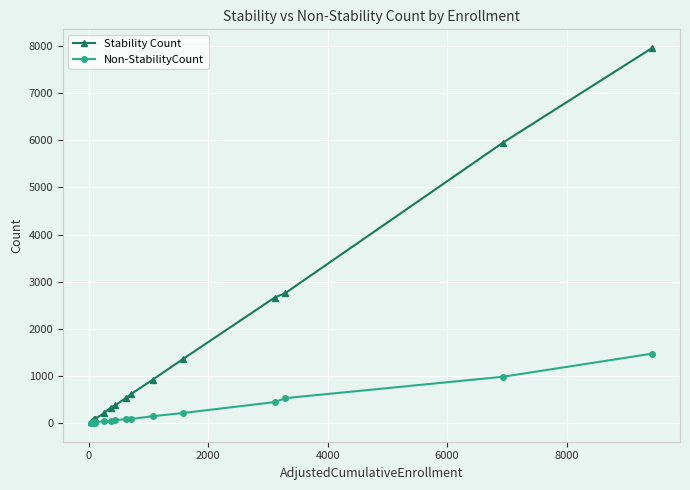

What is the greatest value displayed?

7957